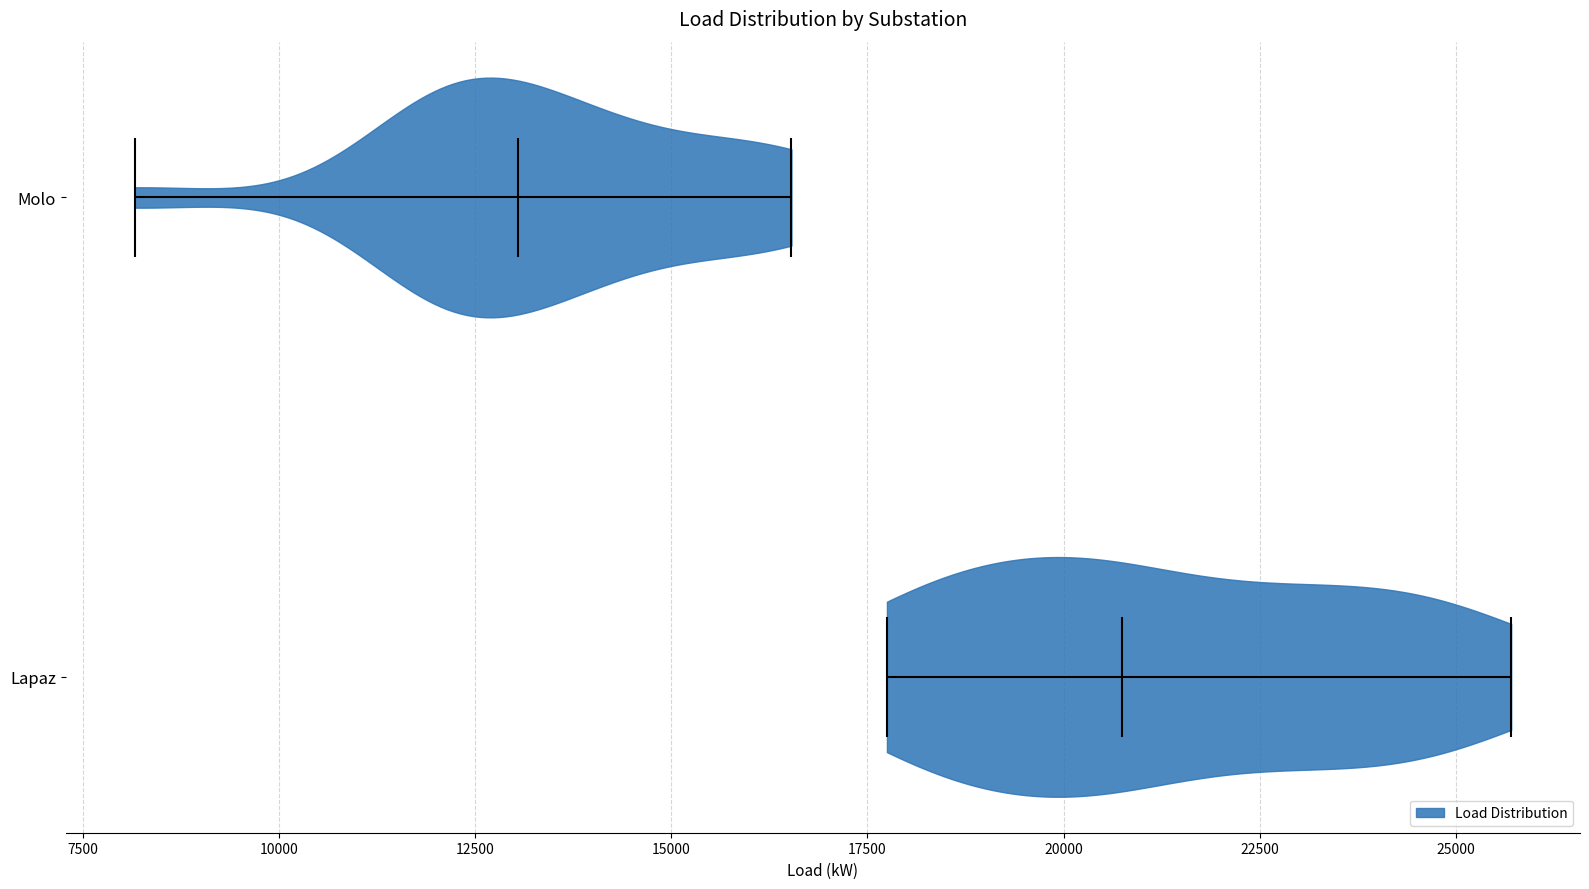

What is the lowest point the violin for Molo reaches on the x-axis? The values are not printed on the chart, so give them approximately, as read against the axis.

8000